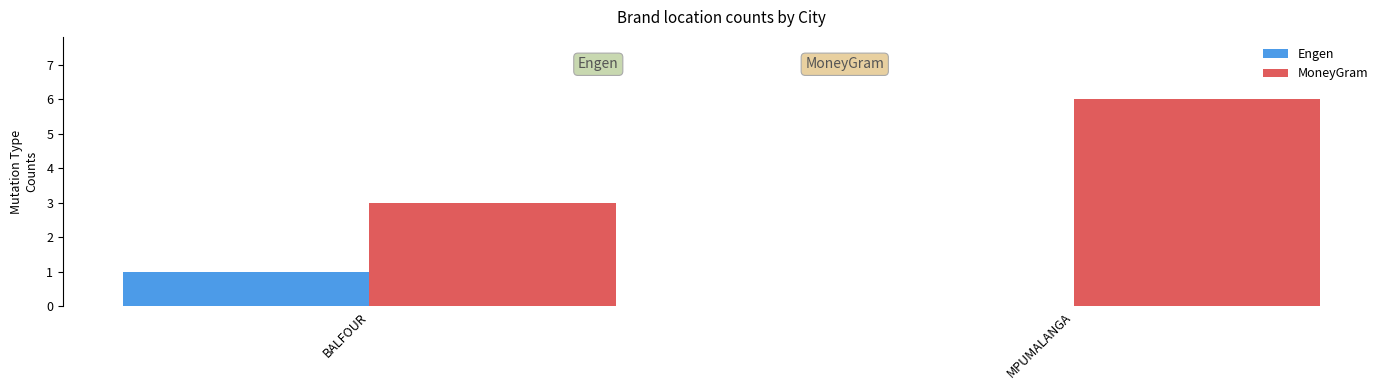

Is it true that Engen equals 0 at BALFOUR?

False